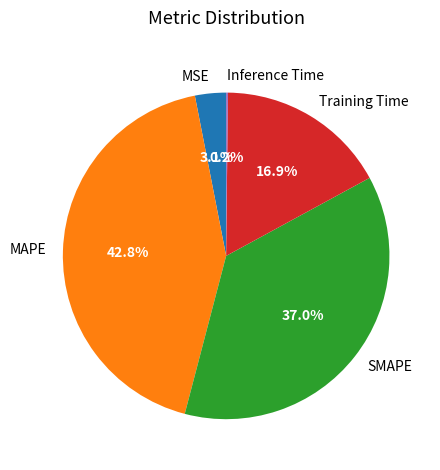

How much of the chart is everything except SMAPE?

63.0%